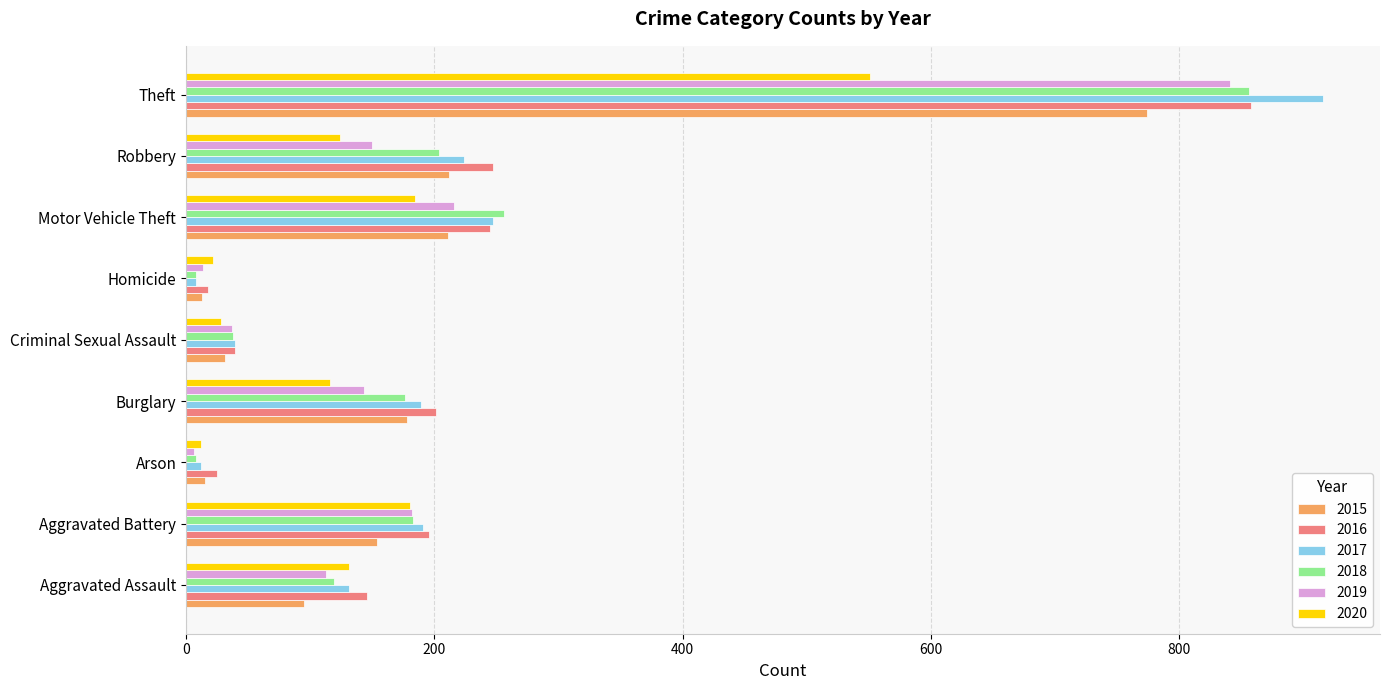

At which category is the sum across all series the highest?

Theft